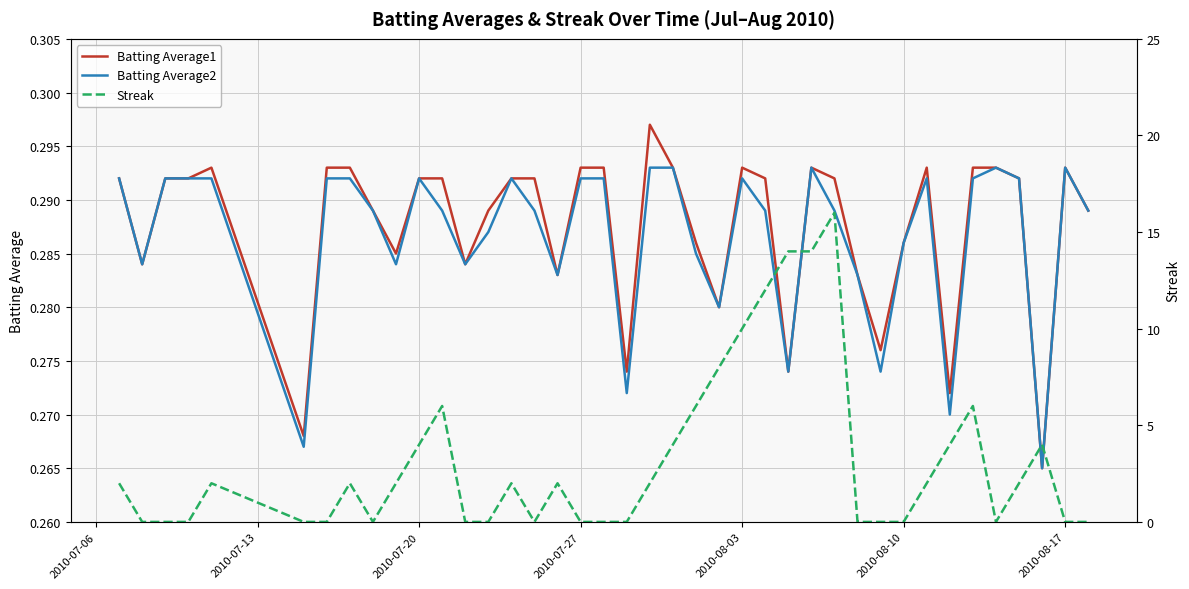

Does the chart display data point markers on the line(s)?

No